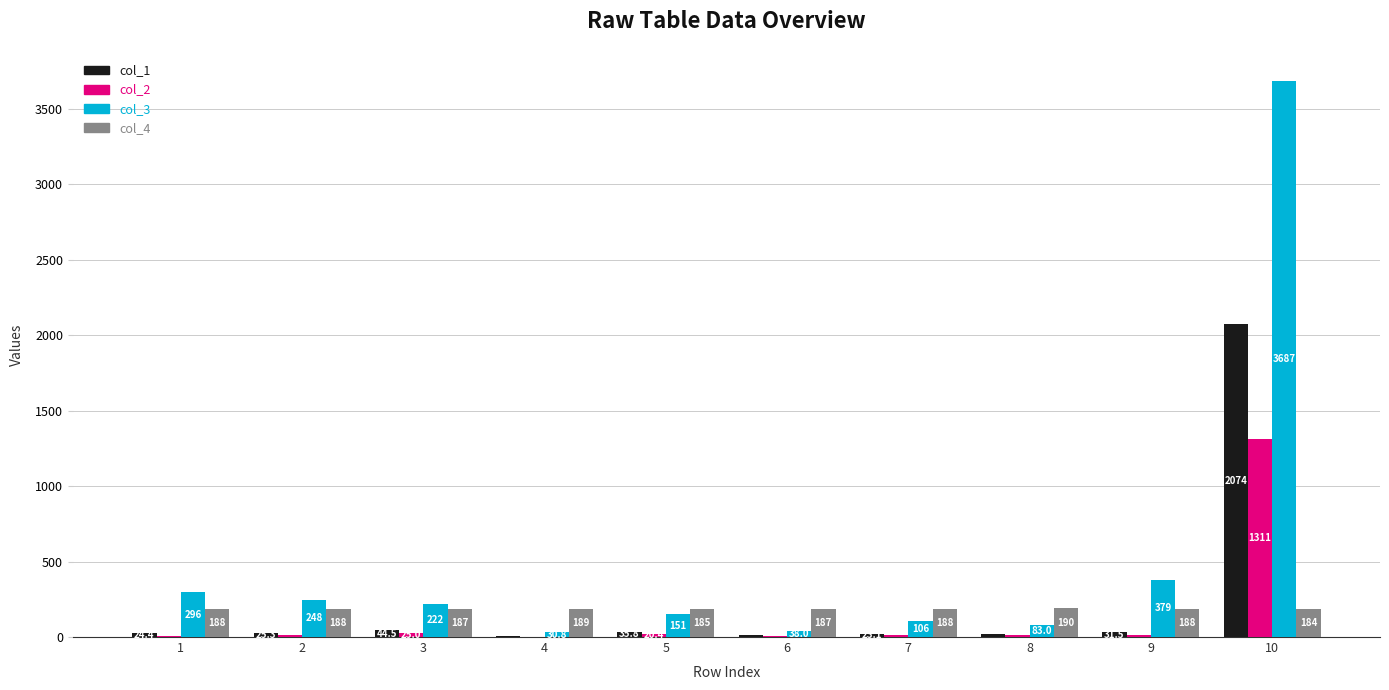

Which series has the largest range (max minus min)?

col_3